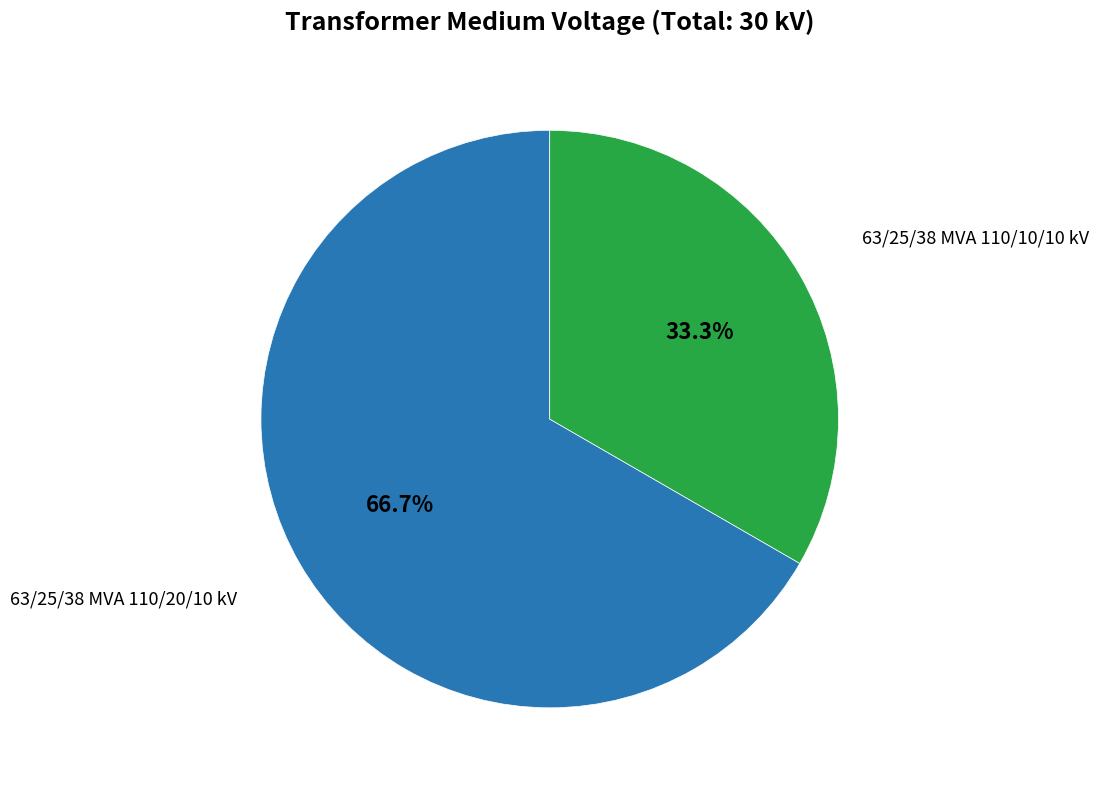

To the nearest percent, what is the difference between the largest and smallest slice percentages?

33%